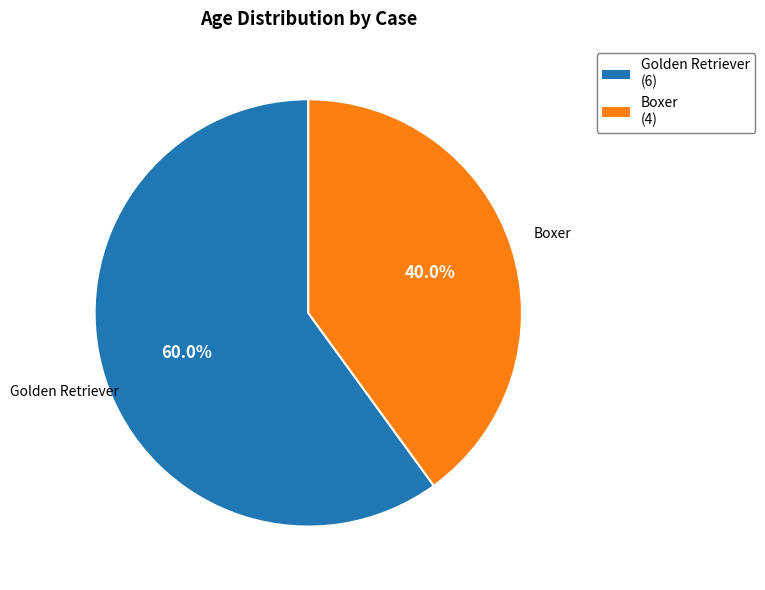

What is the total percentage of Golden Retriever (6) and Boxer (4)?

100.0%